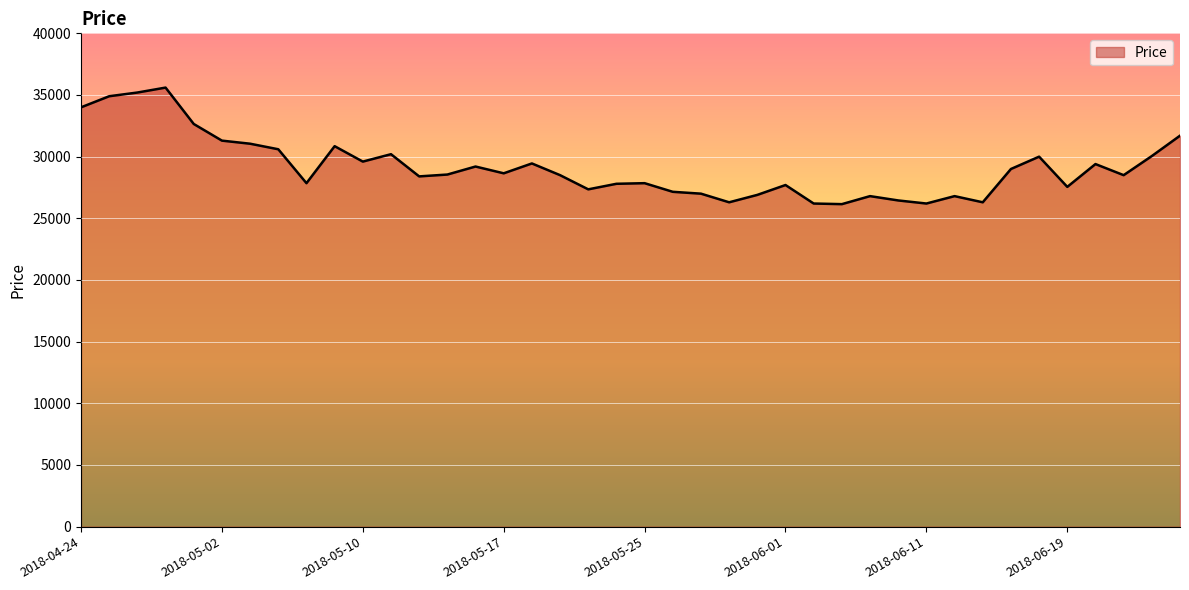

What is the difference between the maximum and minimum values?

9450